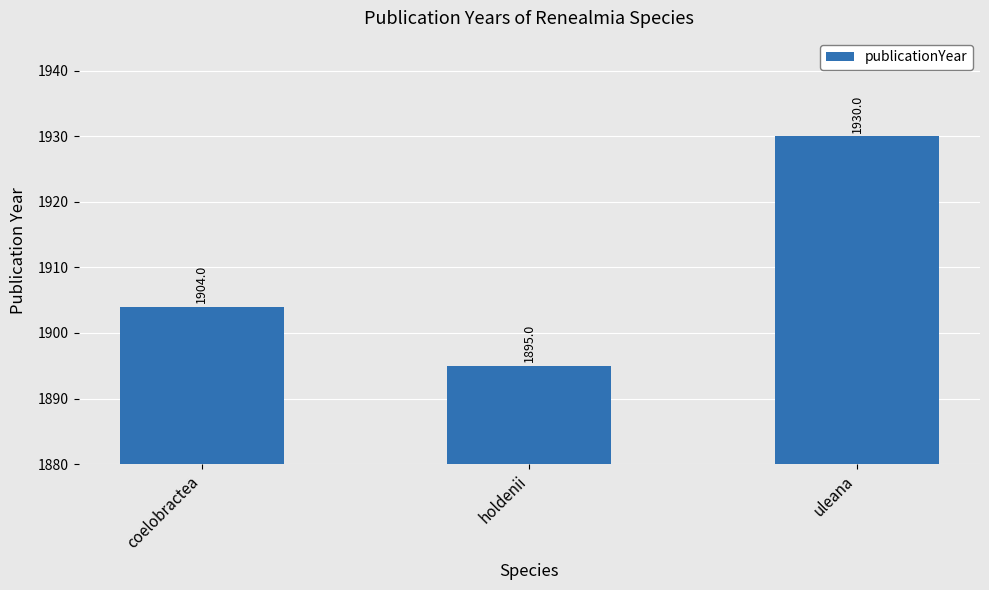

What is the maximum value shown in the chart?

1930